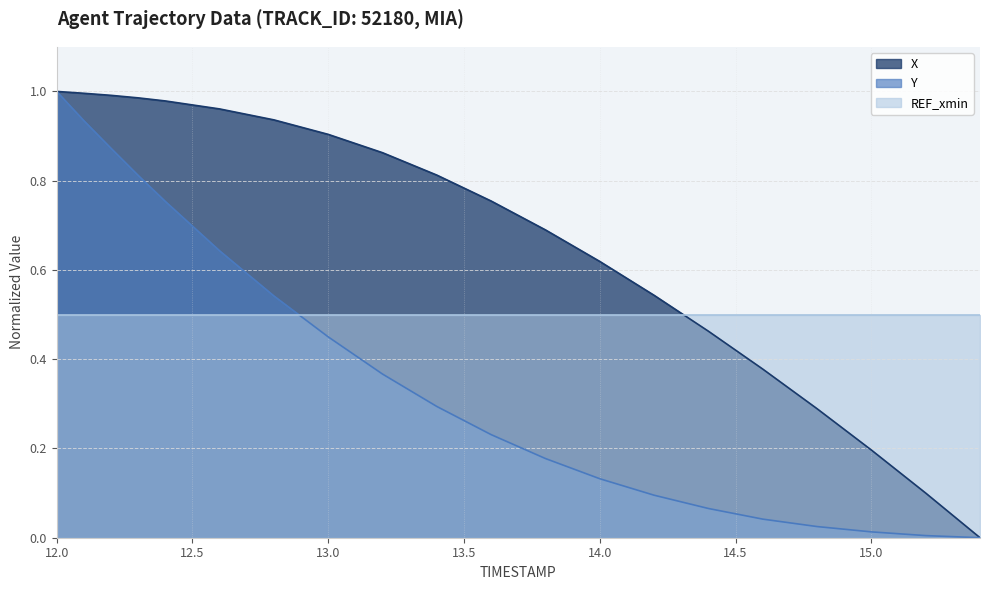

The X series shows 0.2 at 14.0. True or false?

False